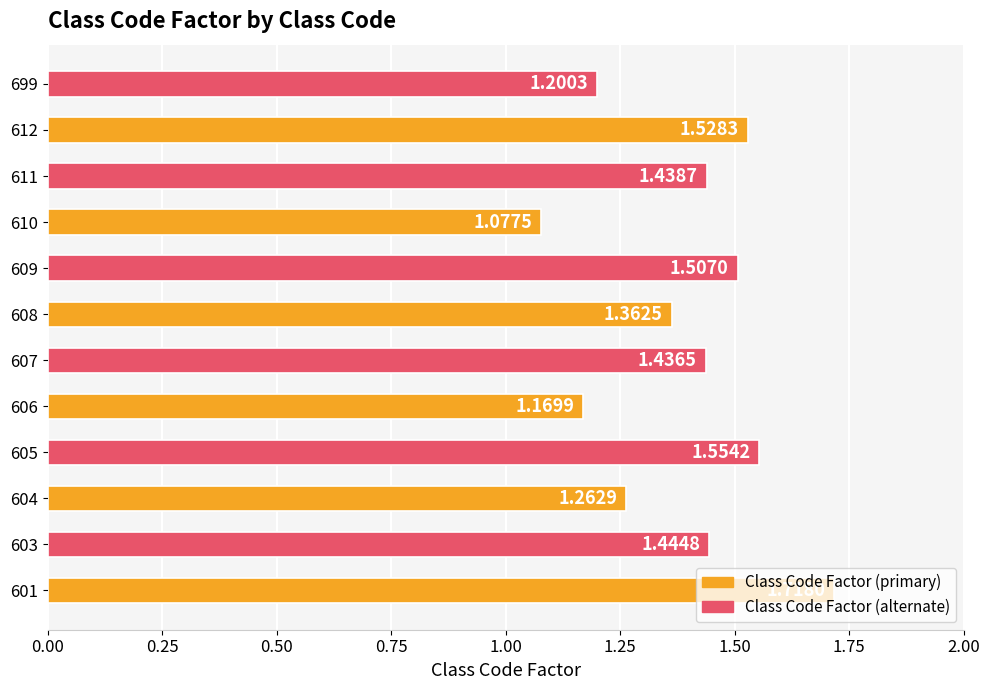

Where is the data nearest to the value 1?

610